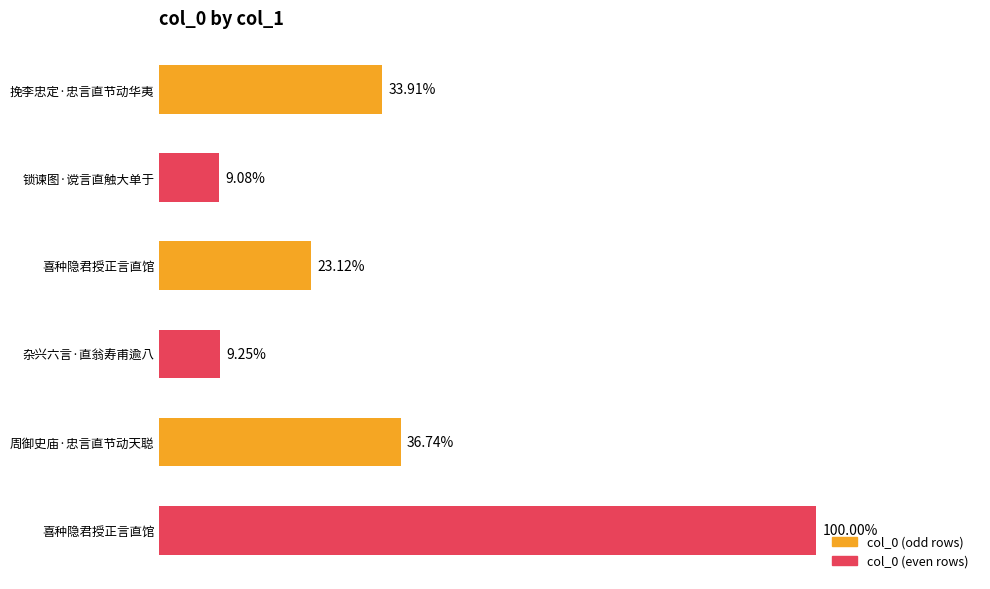

Does the chart contain any negative values?

No